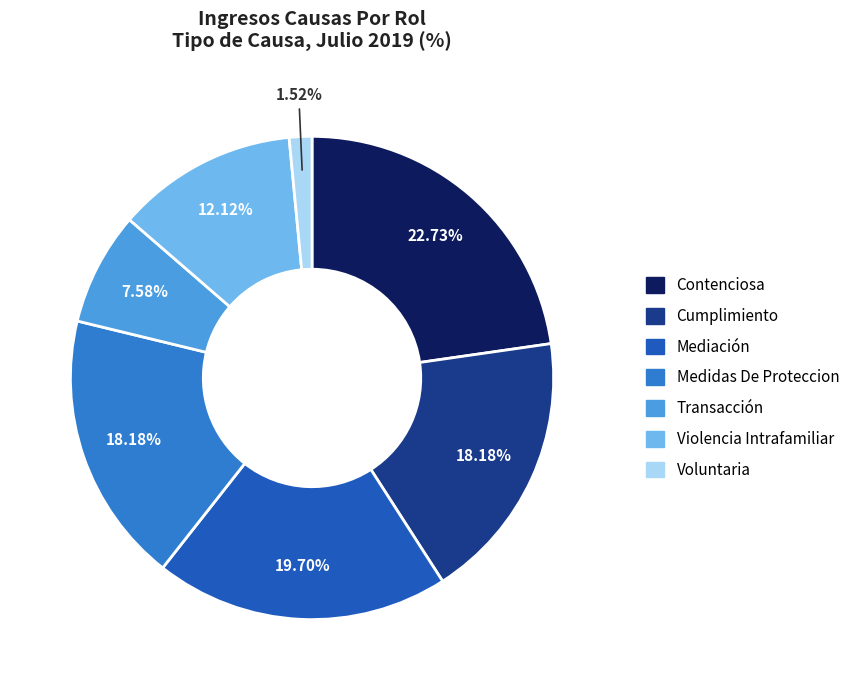

Which slice is the smallest?

Voluntaria